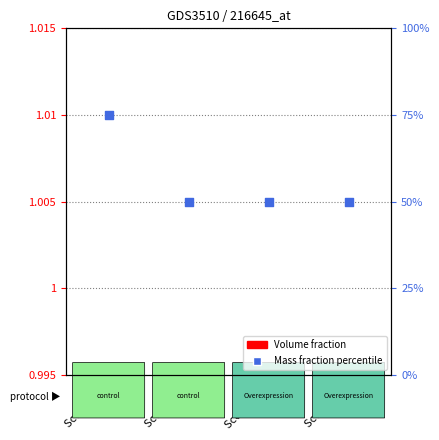

Which series contains the highest Y value?

percentile rank within the sample